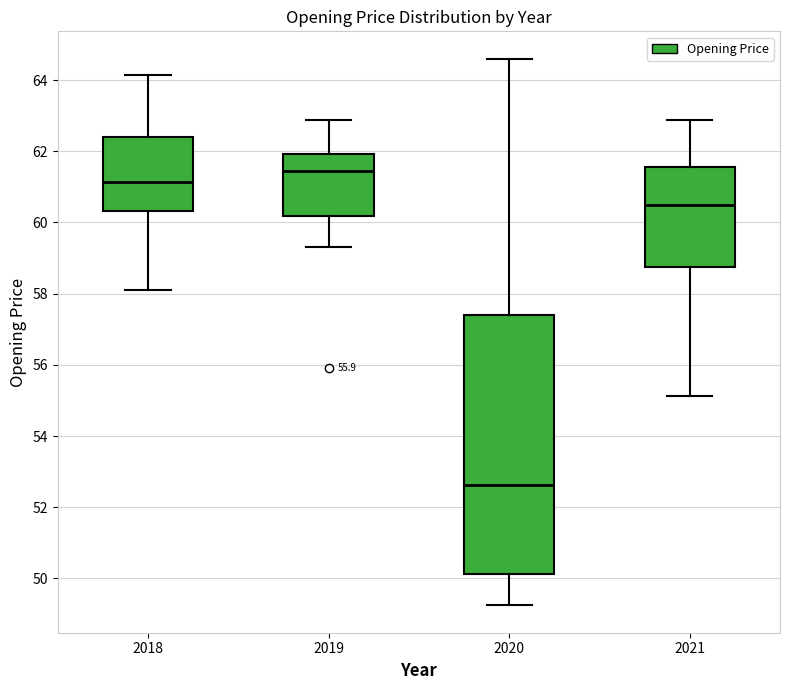

Which box's median line is the highest?

2019